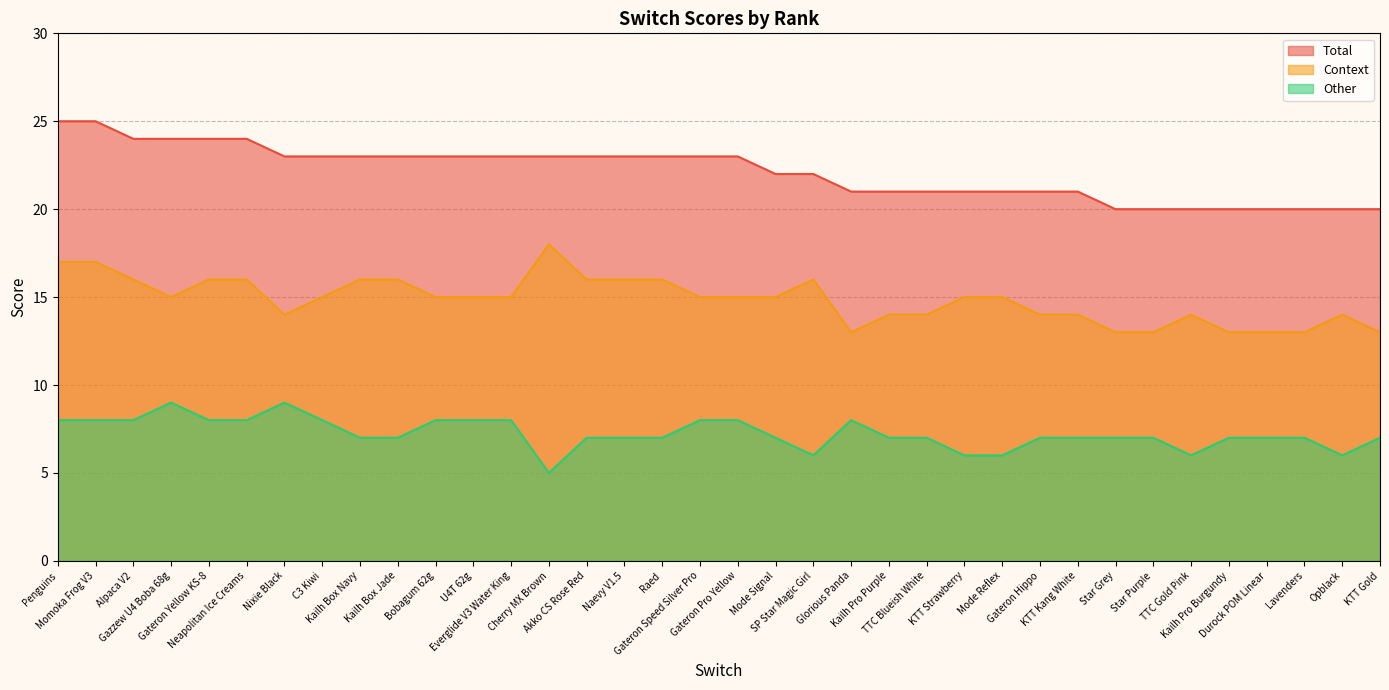

Where does the Total series first go above 23?

Penguins